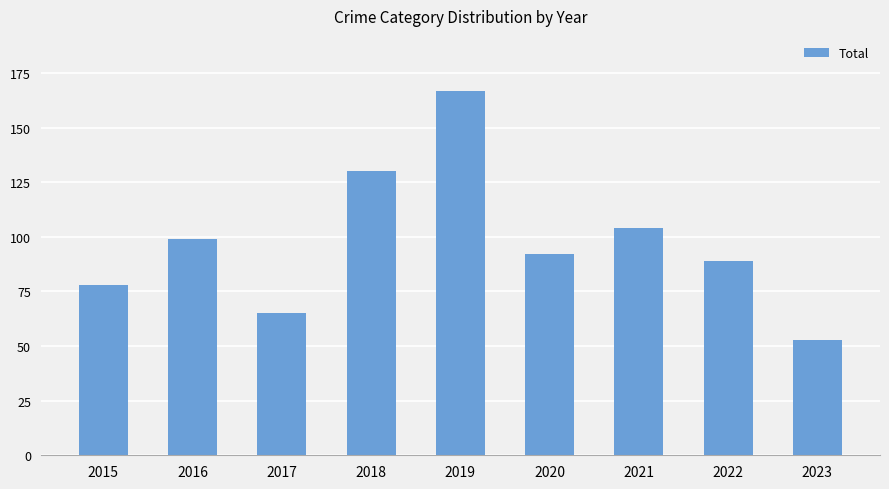

What is the sum of all values?

877